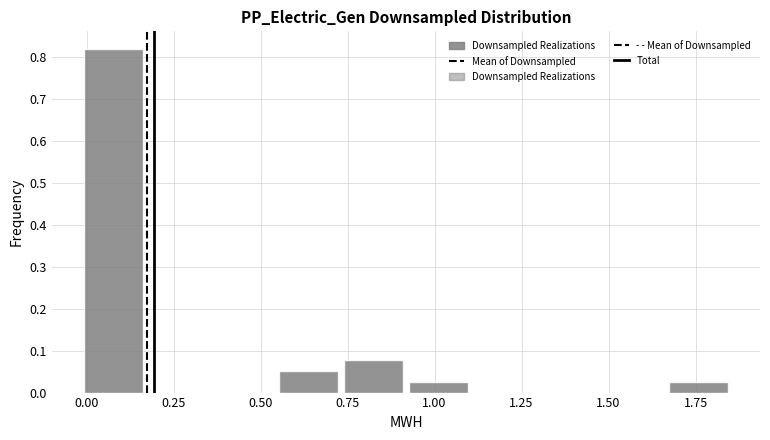

Read against the x-axis, roughly where is the centre of the tallest bar?

0.10